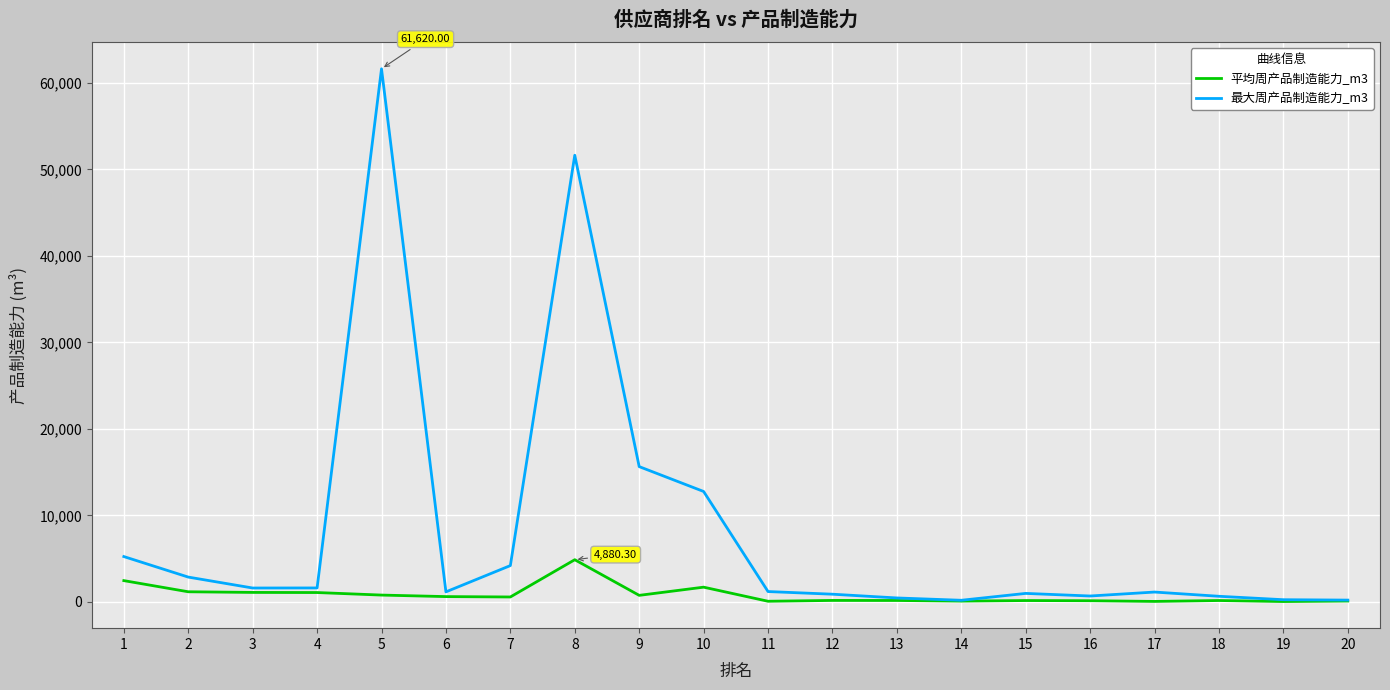

Rank the series at 17 from highest to lowest value.

最大周产品制造能力_m3, 平均周产品制造能力_m3